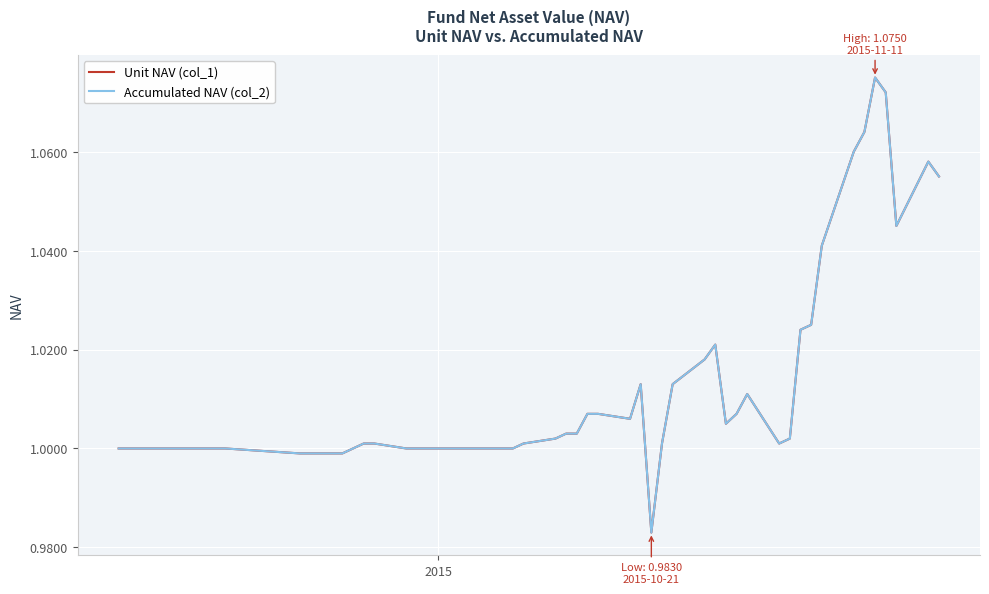

What is the minimum value shown in the chart?

1.0